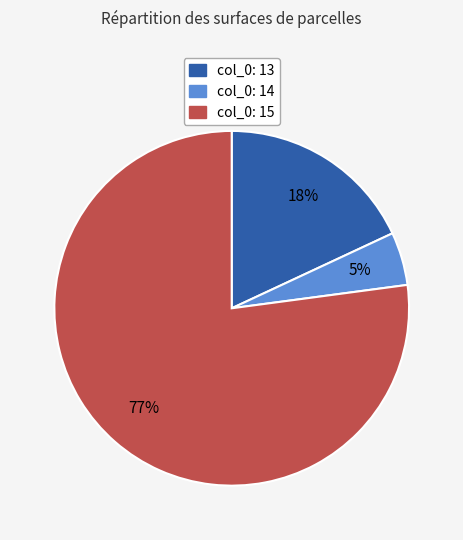

To the nearest percent, what is the average slice percentage?

33%